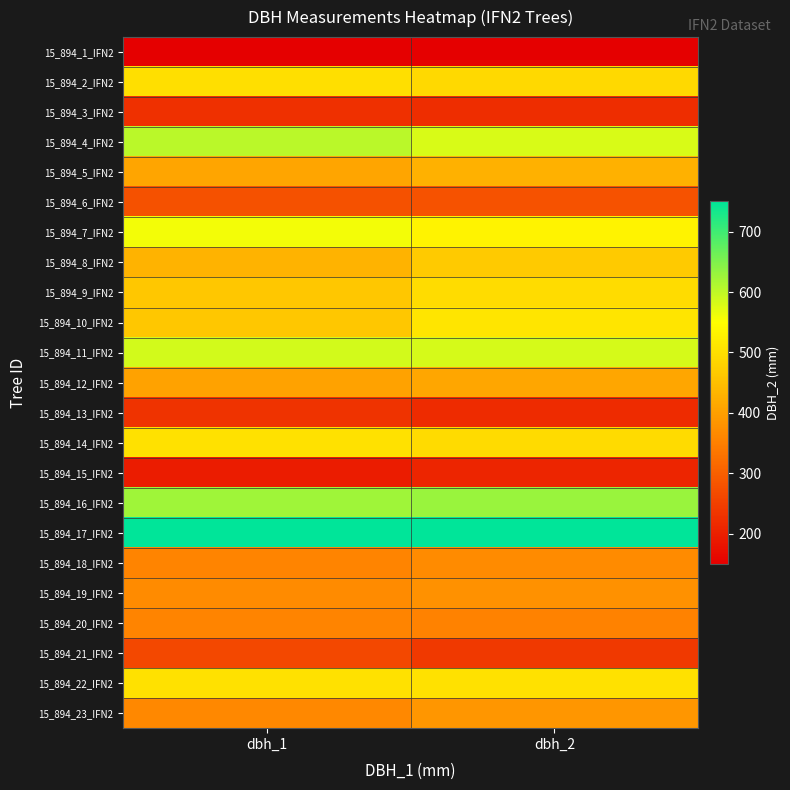

List the series in order of their peak value, highest first.

15_894_17_IFN2, 15_894_16_IFN2, 15_894_4_IFN2, 15_894_11_IFN2, 15_894_7_IFN2, 15_894_10_IFN2, 15_894_14_IFN2, 15_894_22_IFN2, 15_894_2_IFN2, 15_894_9_IFN2, 15_894_8_IFN2, 15_894_5_IFN2, 15_894_12_IFN2, 15_894_23_IFN2, 15_894_19_IFN2, 15_894_18_IFN2, 15_894_20_IFN2, 15_894_6_IFN2, 15_894_21_IFN2, 15_894_13_IFN2, 15_894_3_IFN2, 15_894_15_IFN2, 15_894_1_IFN2